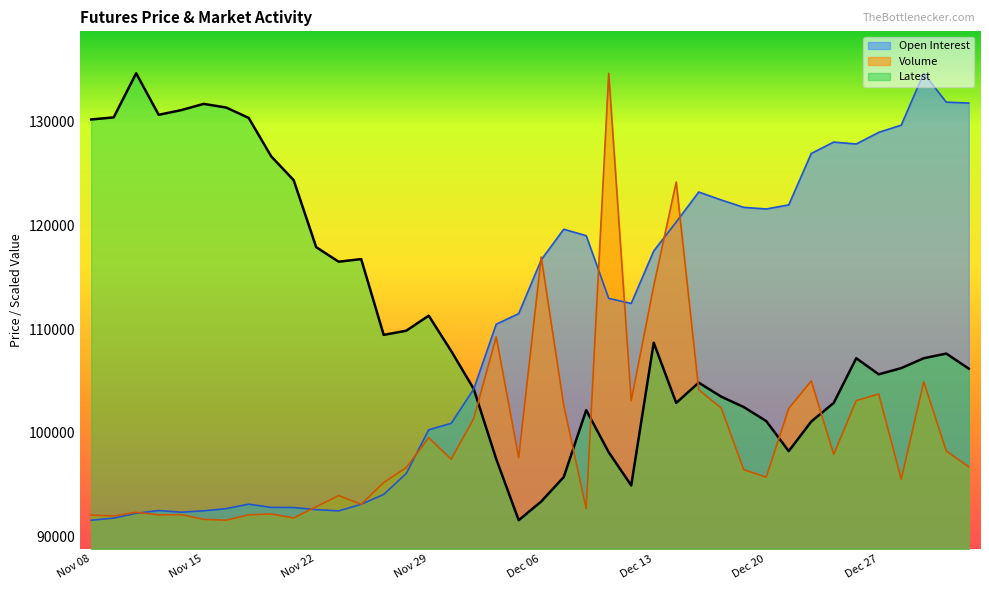

Which label corresponds to the smallest value in the chart?

Dec 05